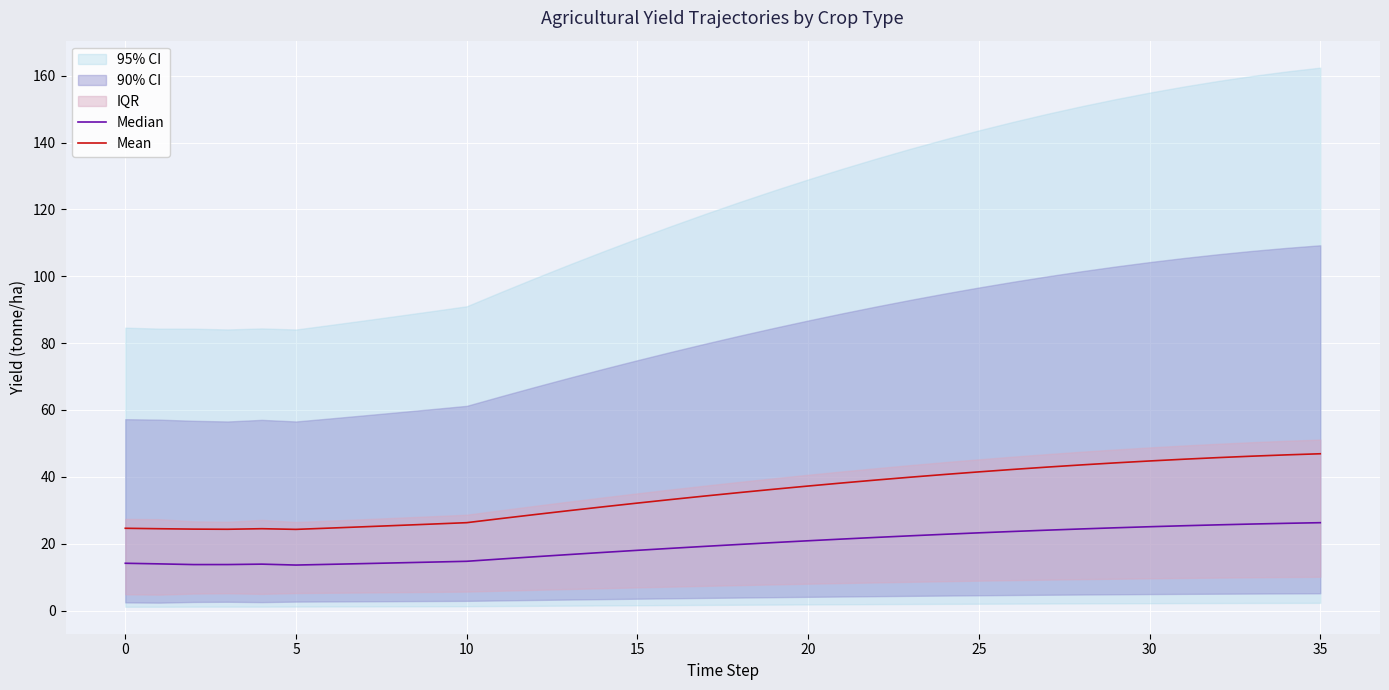

Is this an area chart (filled region under the line)?

No